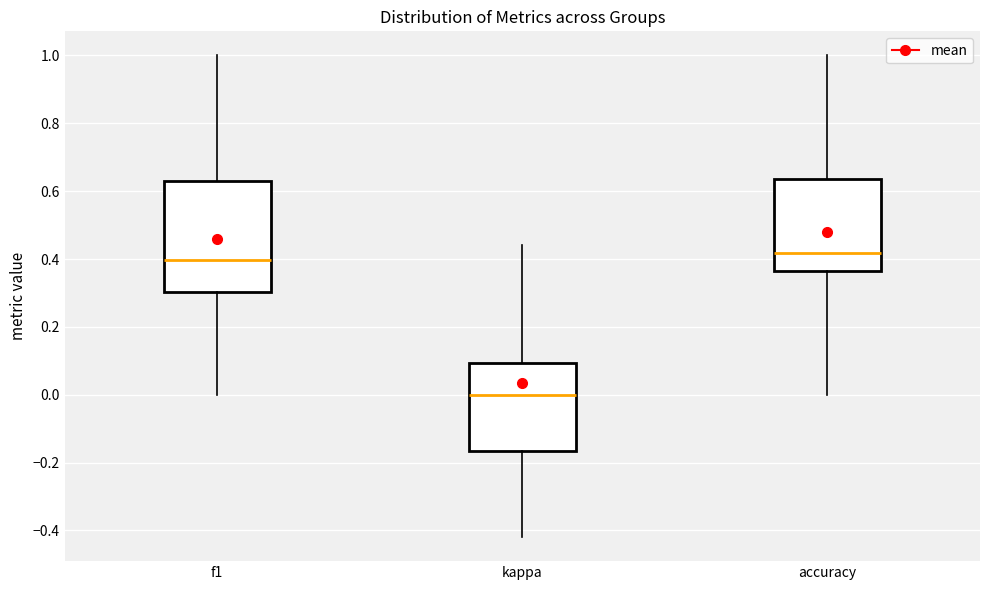

Reading left to right, transcribe this box plot: for each box, give where its median line is, the range the box spans, and where its two whiskers end, as read against the y-axis. The values are not printed on the chart, so give them approximately, as read against the axis.

f1: median 0.40, box 0.30 to 0.64, whiskers 0.00 to 1.00
kappa: median 0.00, box -0.16 to 0.10, whiskers -0.42 to 0.44
accuracy: median 0.42, box 0.36 to 0.64, whiskers 0.00 to 1.00